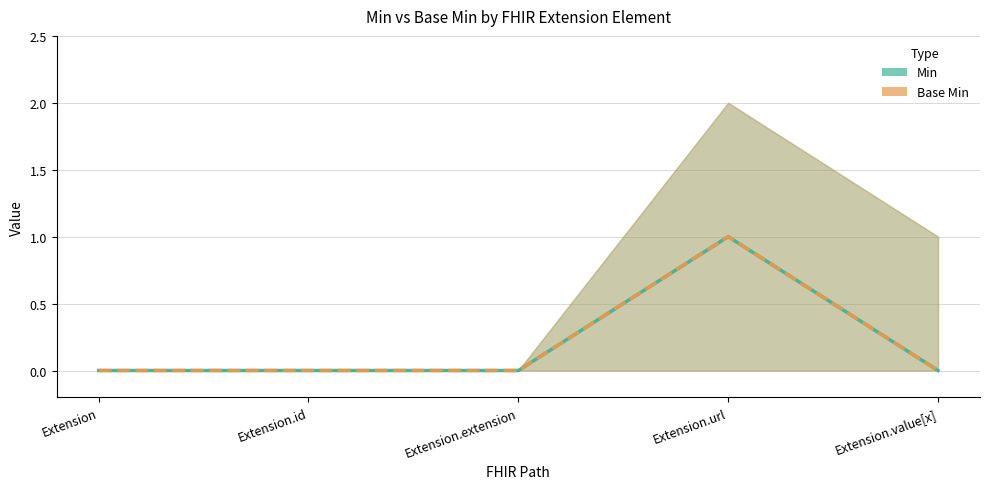

What is the label of the 3rd point from the left?

Extension.extension